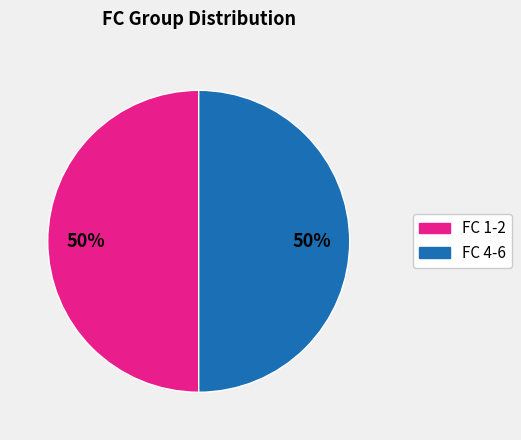

How many segments does this pie chart have?

2